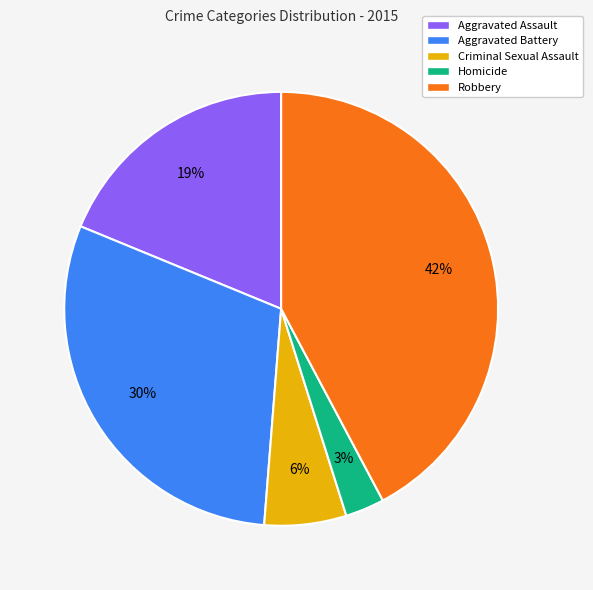

Is there any slice that represents more than half of the pie?

No